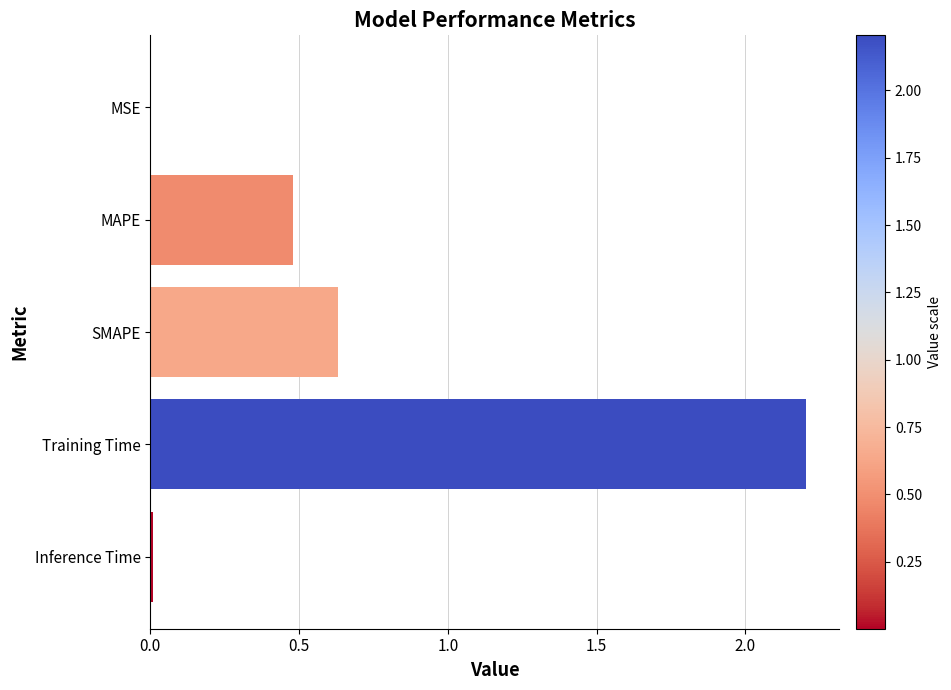

Where is the data nearest to the value 1?

SMAPE